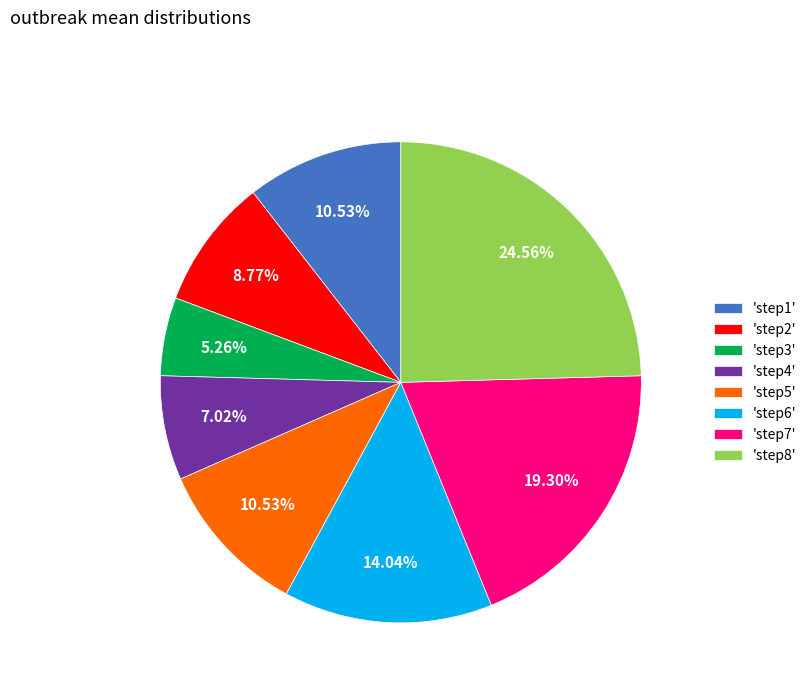

Which has a higher value, 'step5' or 'step4'?

'step5'